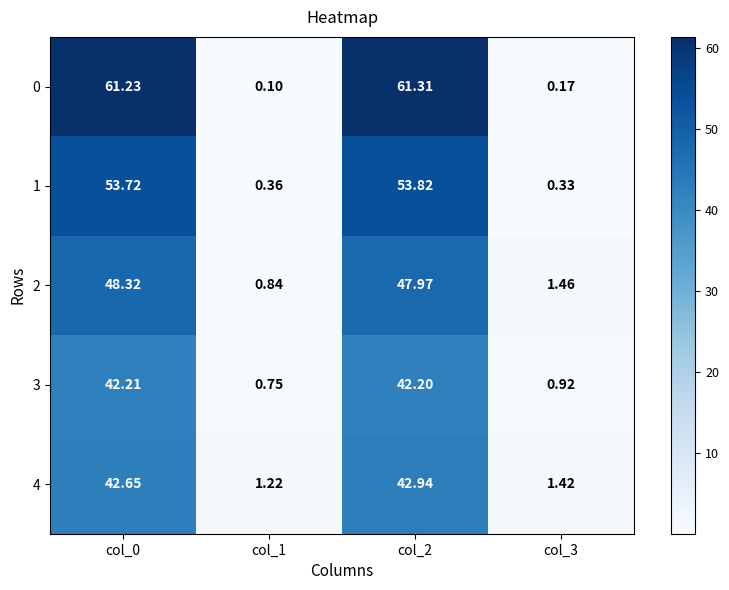

Is the value of 2 at col_3 greater than the value of 0 at col_2?

No